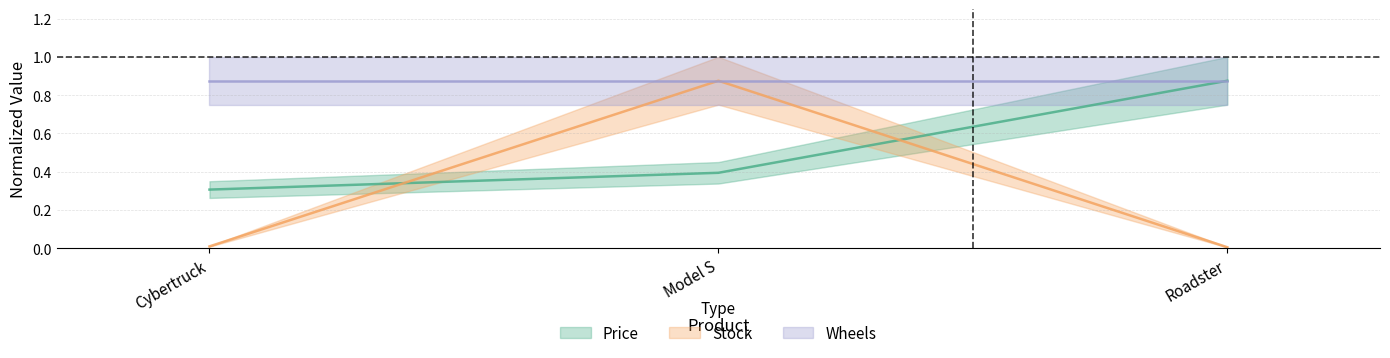

Count the Price values in the range 0 to 1.

3